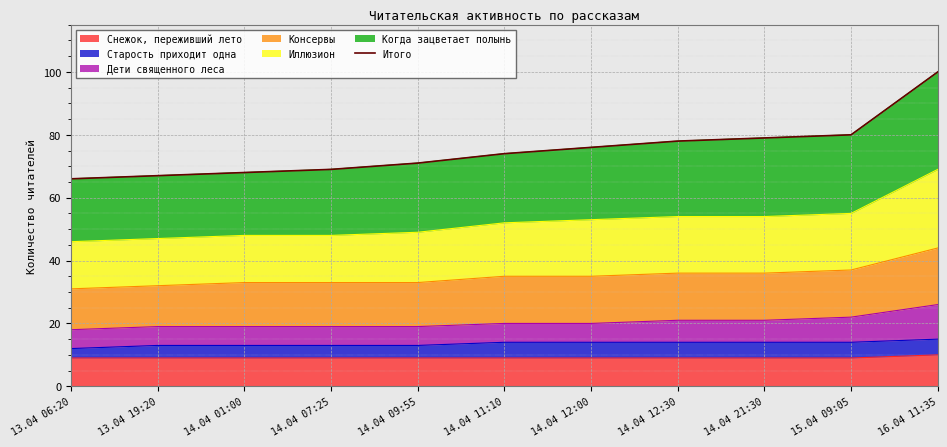

Rank the categories by value from highest to lowest.

16.04 11:35, 15.04 09:05, 14.04 21:30, 14.04 12:30, 14.04 12:00, 14.04 11:10, 14.04 09:55, 14.04 07:25, 14.04 01:00, 13.04 19:20, 13.04 06:20